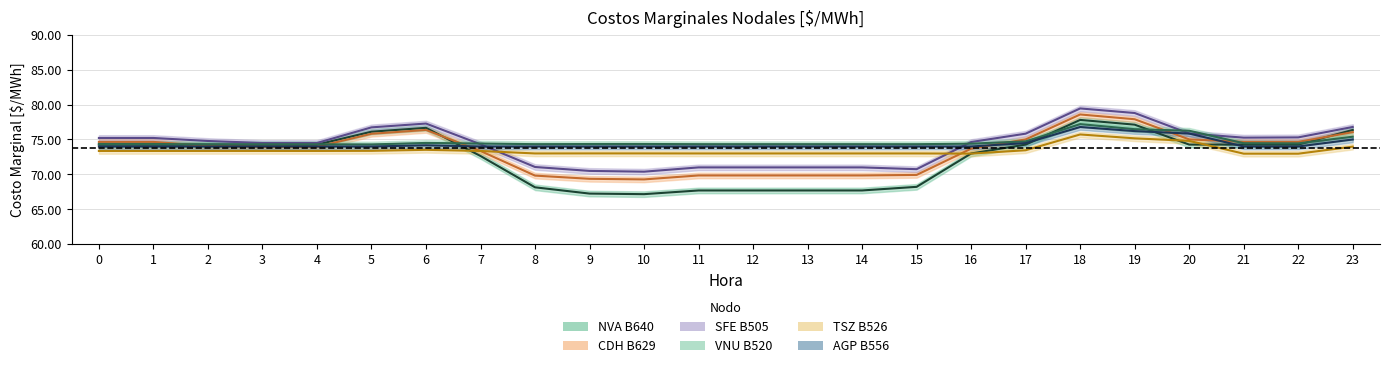

True or false: SFE B505 has a value of 70.4 at 10.

True